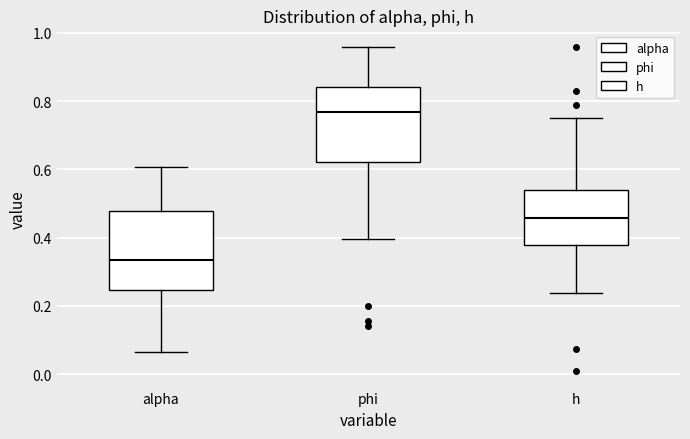

Reading left to right, transcribe this box plot: for each box, give where its median line is, the range the box spans, and where its two whiskers end, as read against the y-axis. The values are not printed on the chart, so give them approximately, as read against the axis.

alpha: median 0.34, box 0.24 to 0.48, whiskers 0.06 to 0.60
phi: median 0.76, box 0.62 to 0.84, whiskers 0.40 to 0.96
h: median 0.46, box 0.38 to 0.54, whiskers 0.24 to 0.76